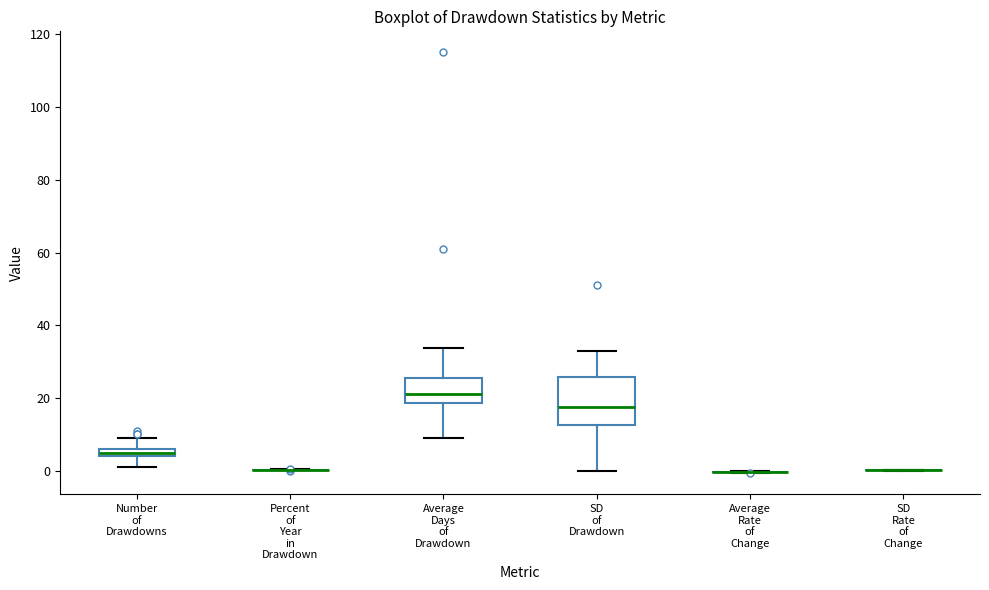

Comparing the boxes themselves (not the whiskers), which one is the tallest?

SD of Drawdown